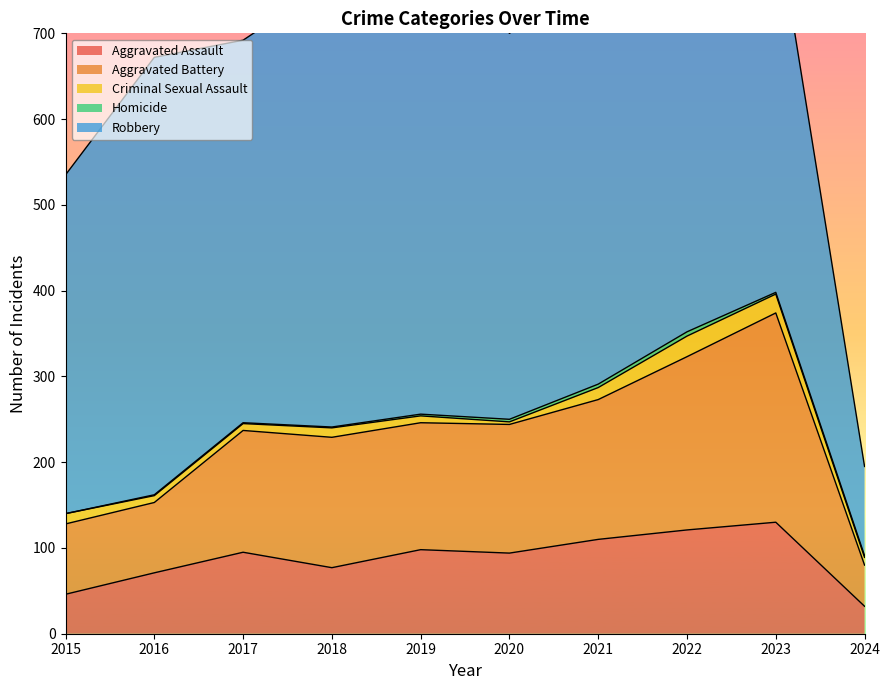

True or false: Robbery and Aggravated Assault intersect in this chart.

False